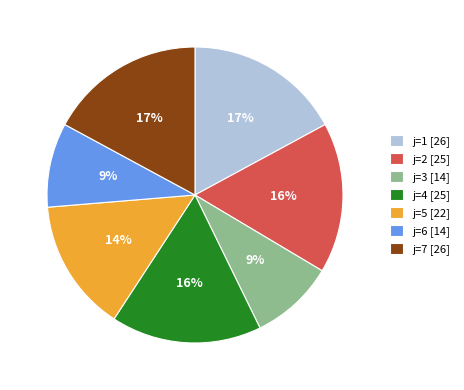

Do j=2 [25] and j=1 [26] together represent more than half of the pie?

No